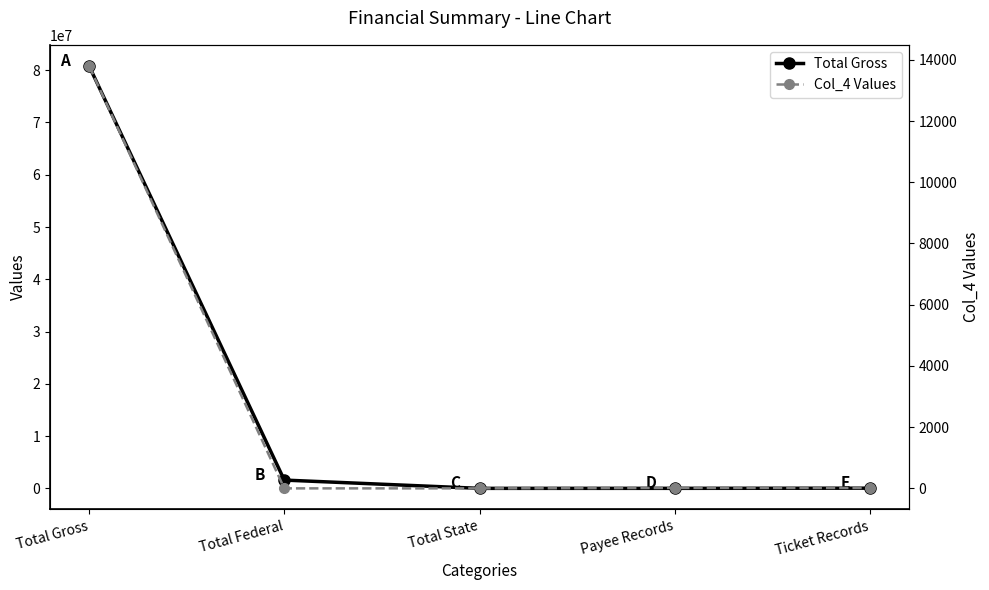

How many categories are shown in the chart?

5